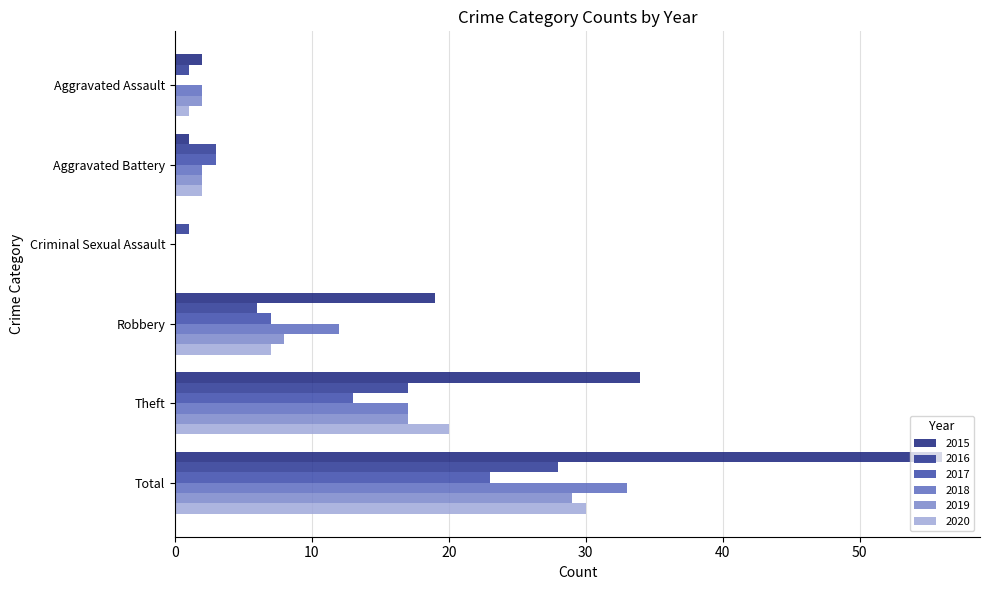

Which series has the largest total across all categories?

2015